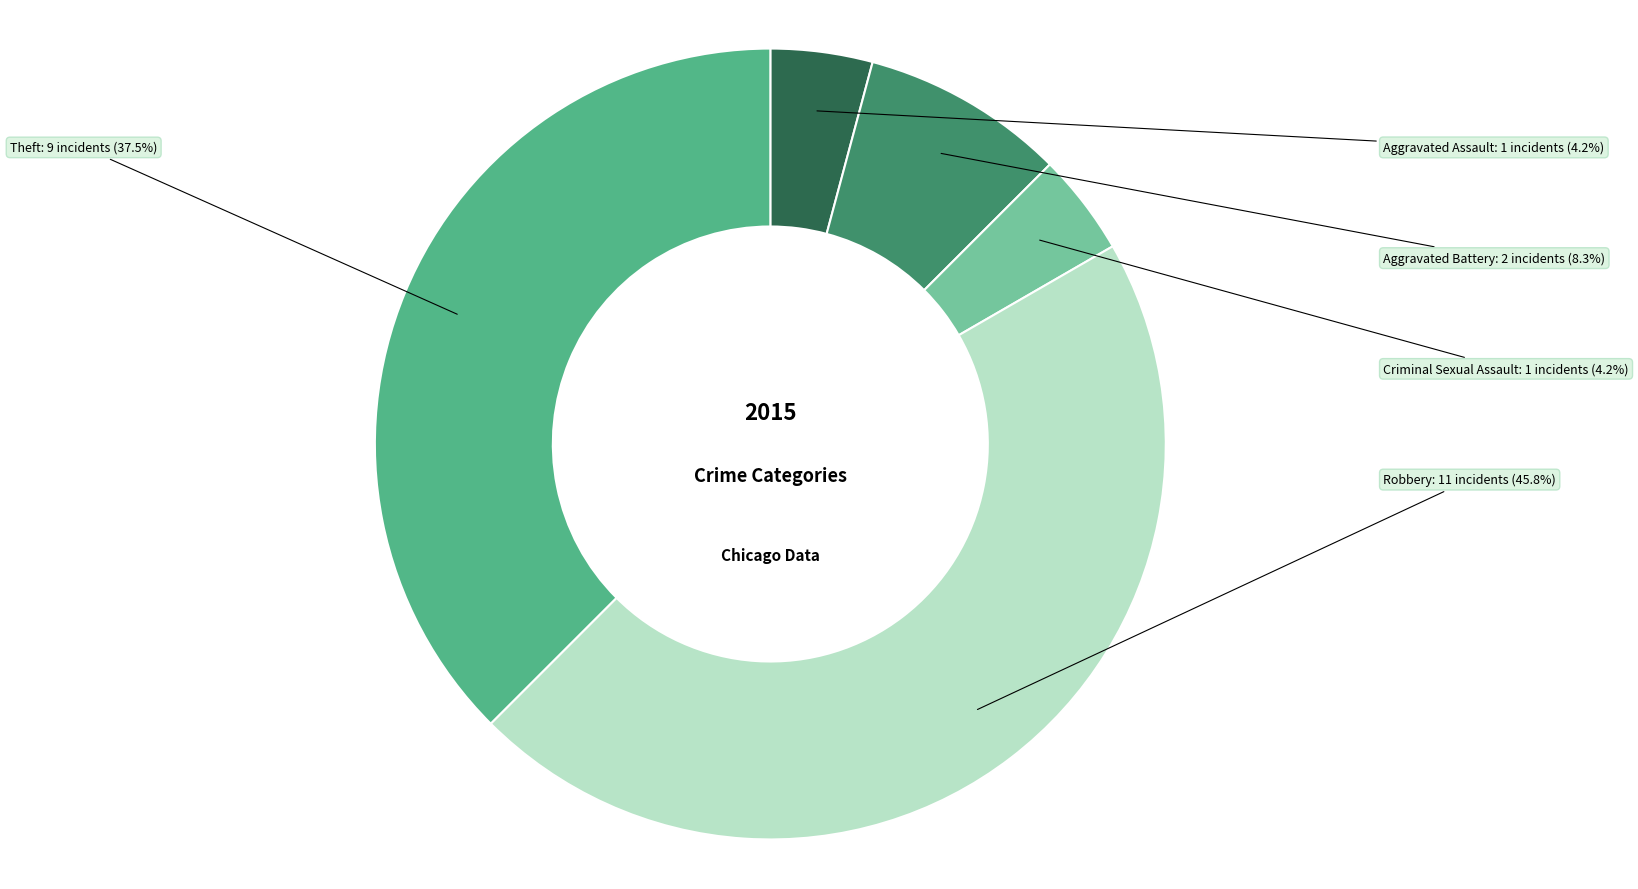

Is Theft the majority of the pie?

No